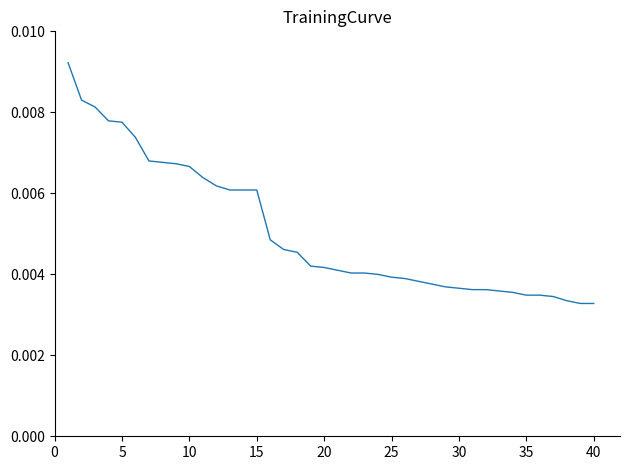

How many lines are shown in the chart?

1